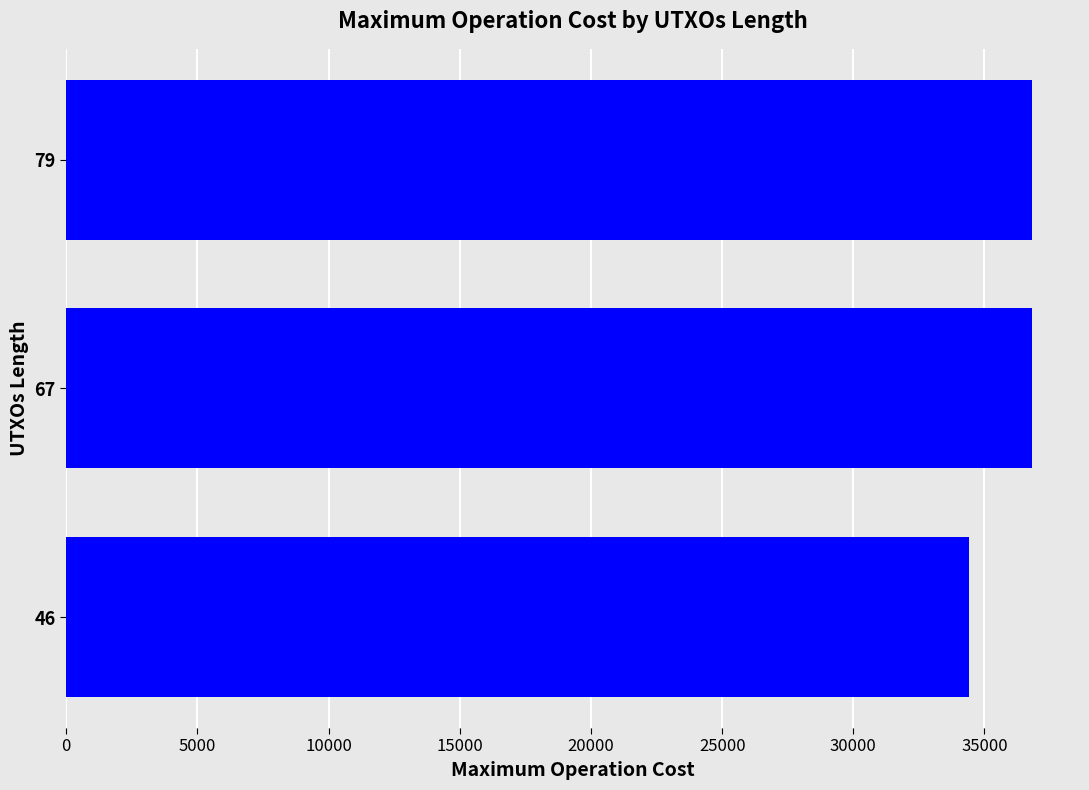

Which has a higher value, 79 or 46?

79